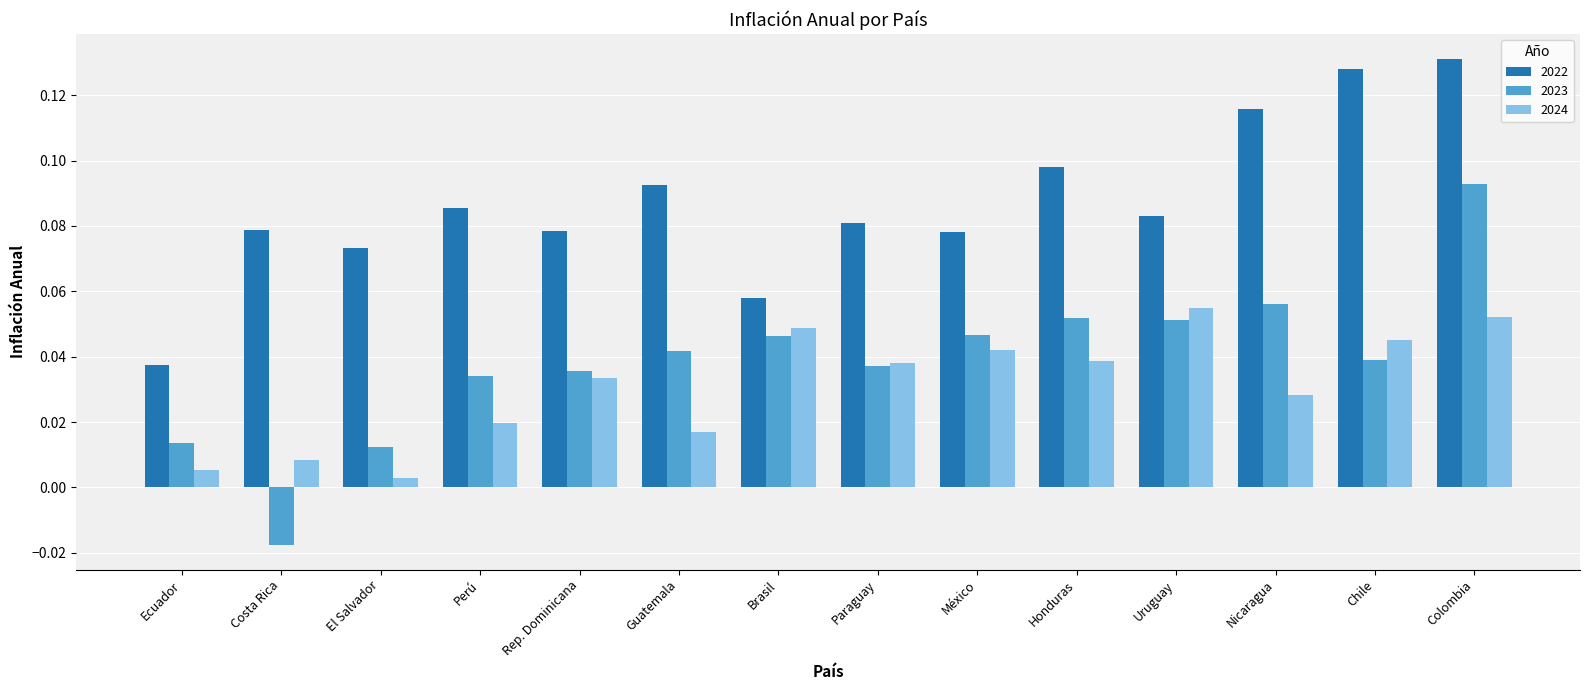

Which series has the widest spread of values?

2023